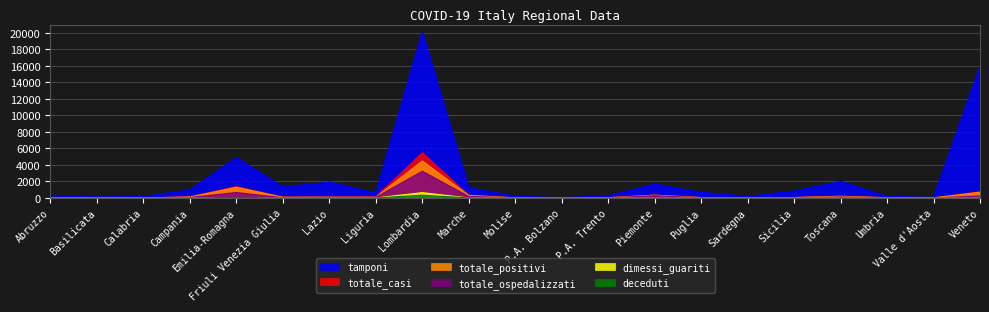

Is the value of totale_casi at Liguria greater than the value of deceduti at Campania?

Yes